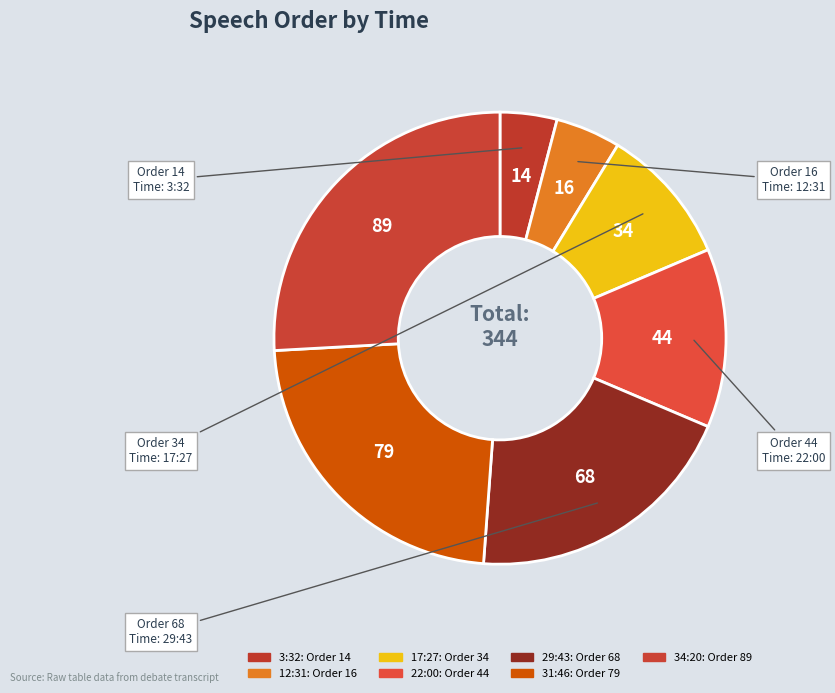

Rank the categories by value from highest to lowest.

34:20, 31:46, 29:43, 22:00, 17:27, 12:31, 3:32